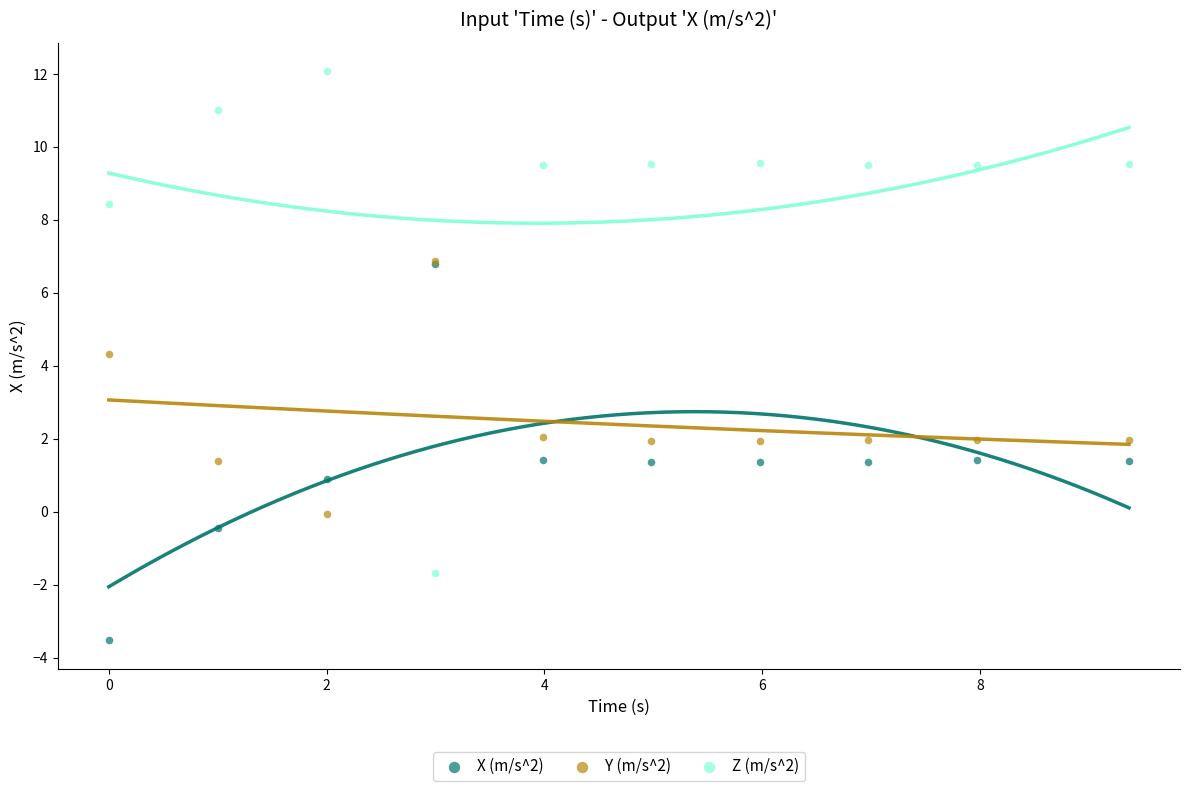

What are all the series names shown in the legend?

X (m/s^2), Y (m/s^2), Z (m/s^2)